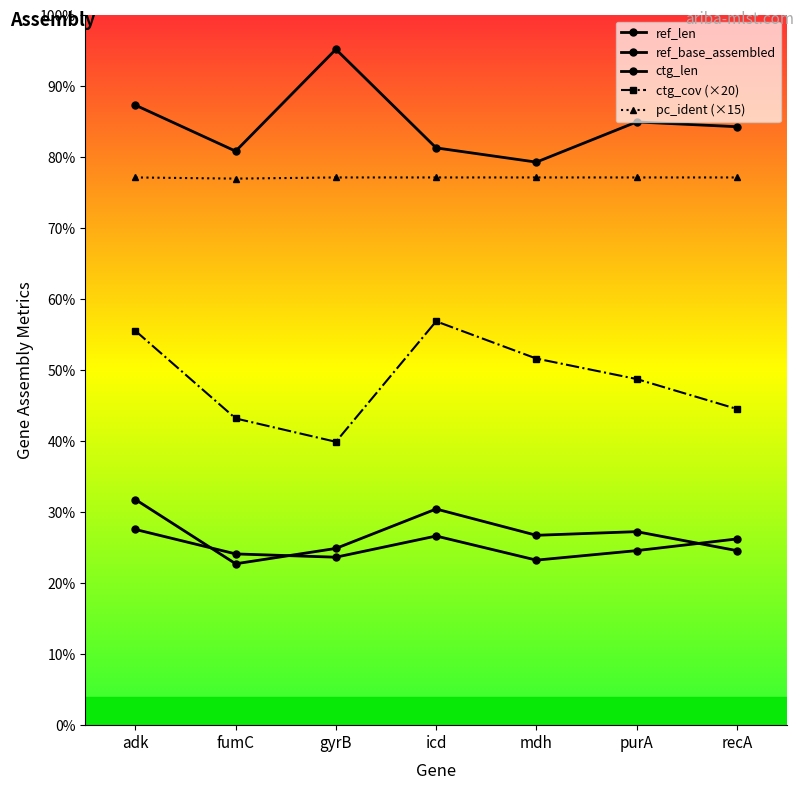

Reading left to right, extract all data points from this chart.

ref_len: adk=618.0	fumC=442.0	gyrB=484.0	icd=592.0	mdh=520.0	purA=530.0	recA=478.0
ref_base_assembled: adk=536.0	fumC=469.0	gyrB=460.0	icd=518.0	mdh=452.0	purA=478.0	recA=510.0
ctg_len: adk=1698.0	fumC=1572.0	gyrB=1851.0	icd=1581.0	mdh=1542.0	purA=1652.0	recA=1639.0
ctg_cov (×20): adk=1080.0	fumC=840.0	gyrB=776.0	icd=1106.0	mdh=1004.0	purA=948.0	recA=866.0
pc_ident (×15): adk=1500.0	fumC=1496.9	gyrB=1500.0	icd=1500.0	mdh=1500.0	purA=1500.0	recA=1500.0